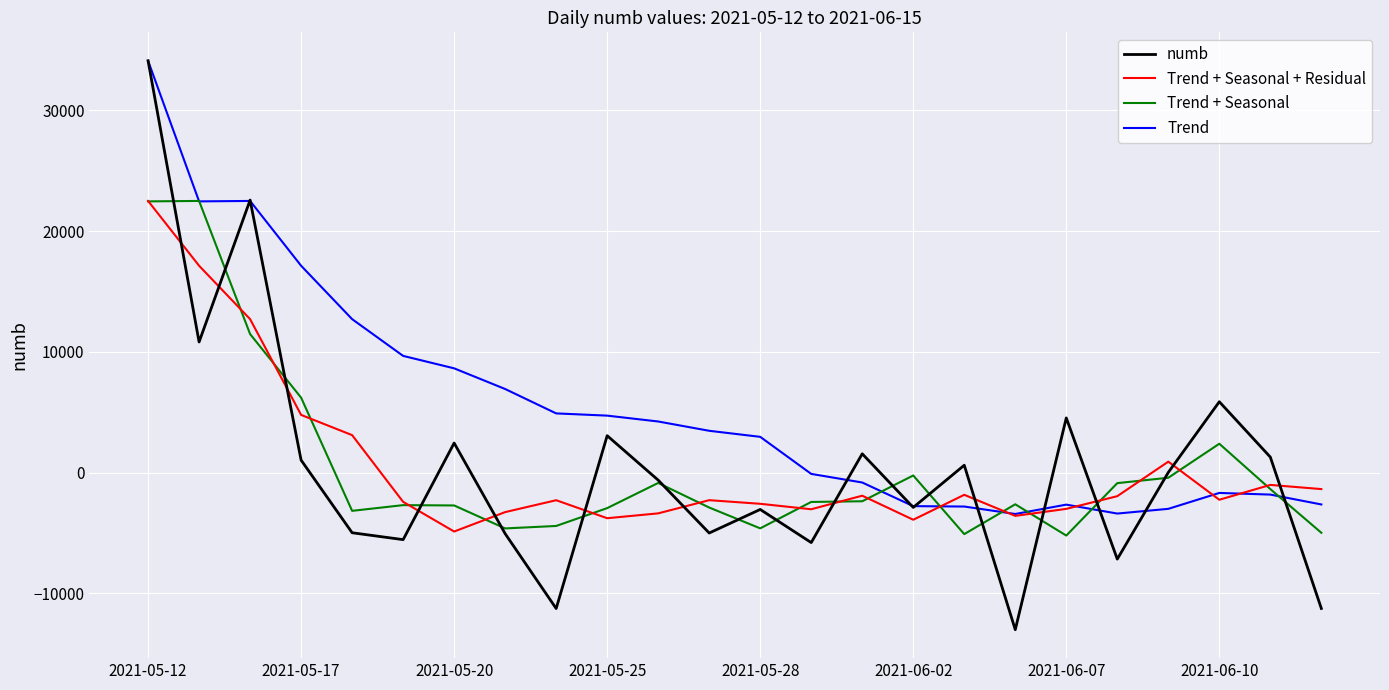

What is the minimum value shown in the chart?

-12999.0